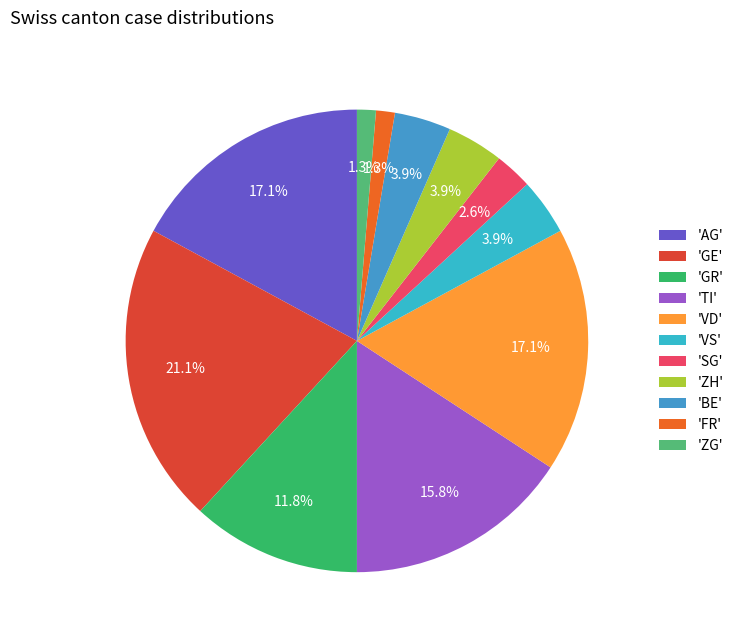

Count the number of slices in the pie.

11